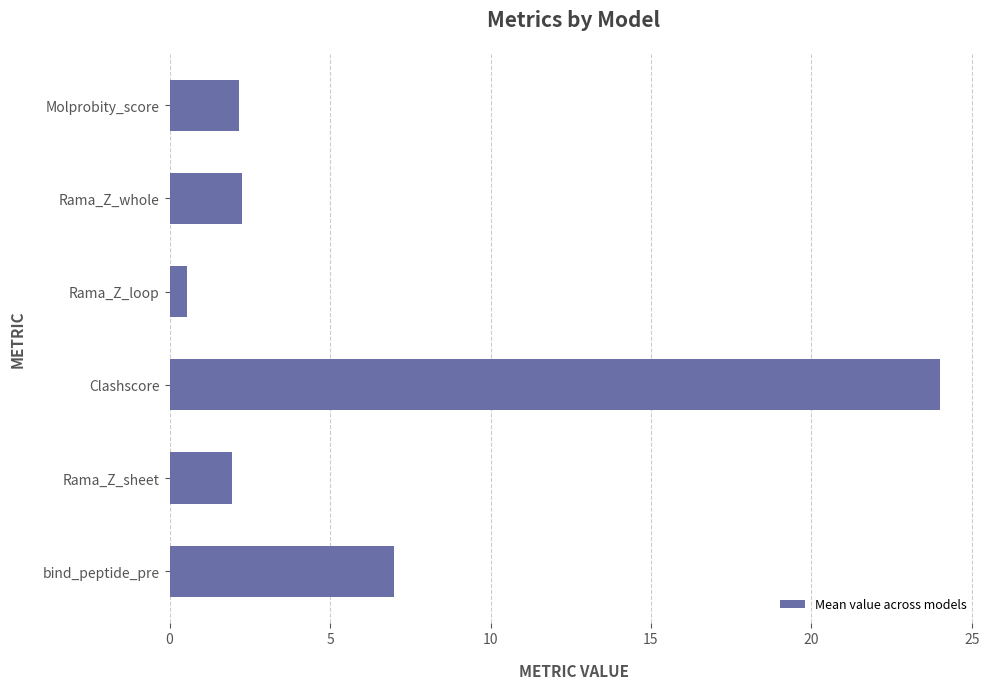

Between Rama_Z_loop and Rama_Z_sheet, which is larger?

Rama_Z_sheet